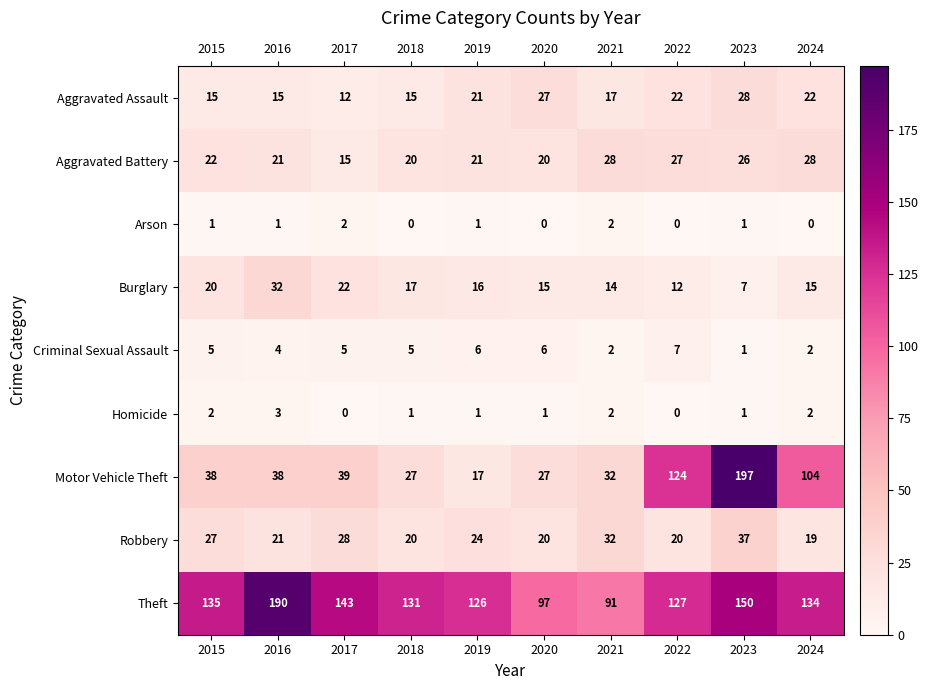

The Arson series shows 1 at 2023. True or false?

True